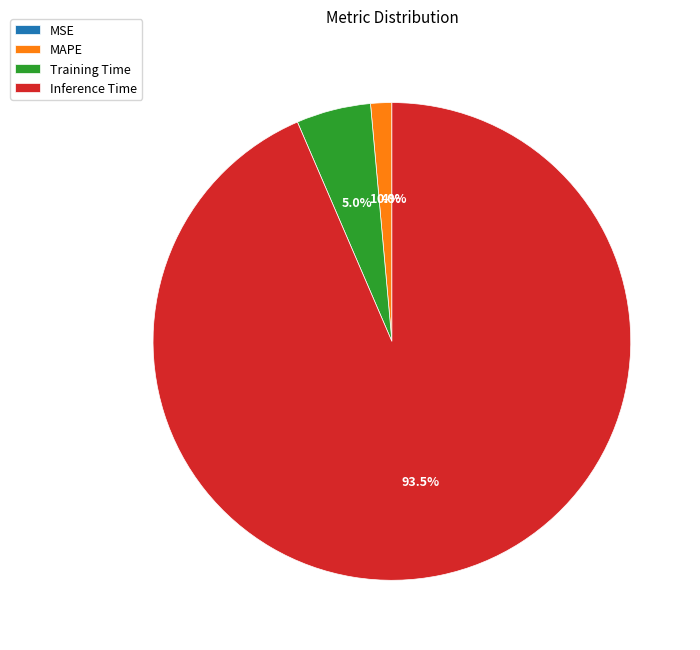

Which slice is the largest?

Inference Time